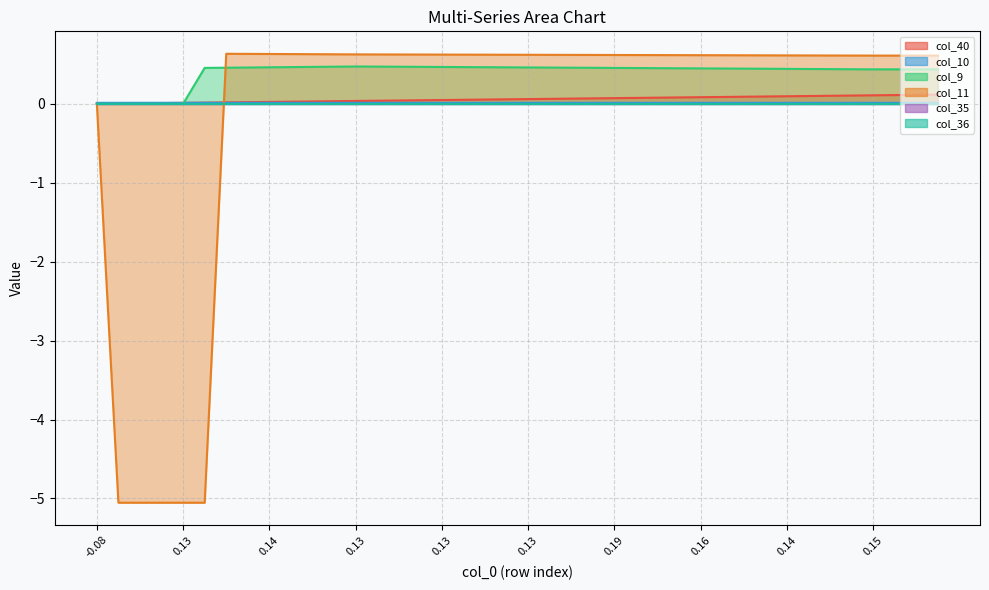

What is the average value of the col_11 series?

-0.1